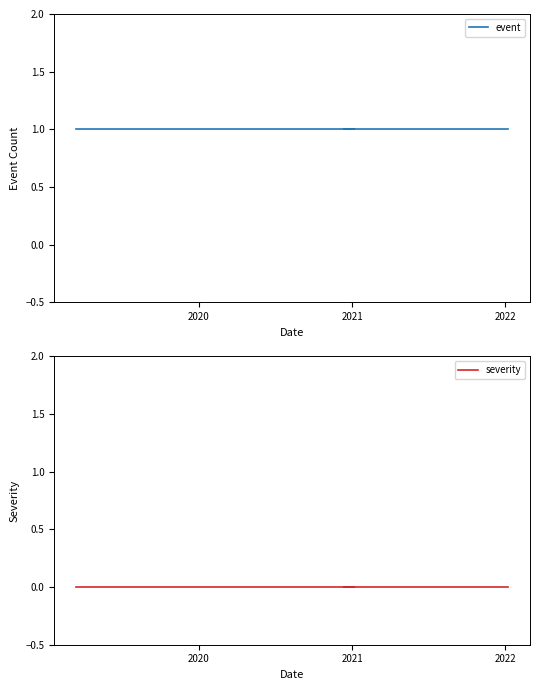

Does the chart have visible grid lines?

No